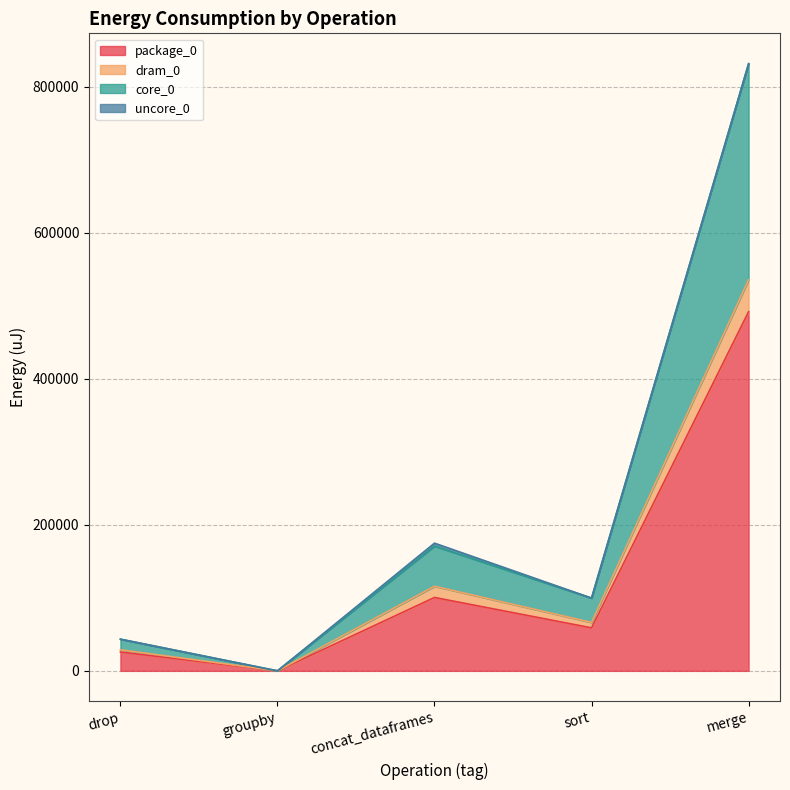

Which has a higher value, concat_dataframes or merge?

merge